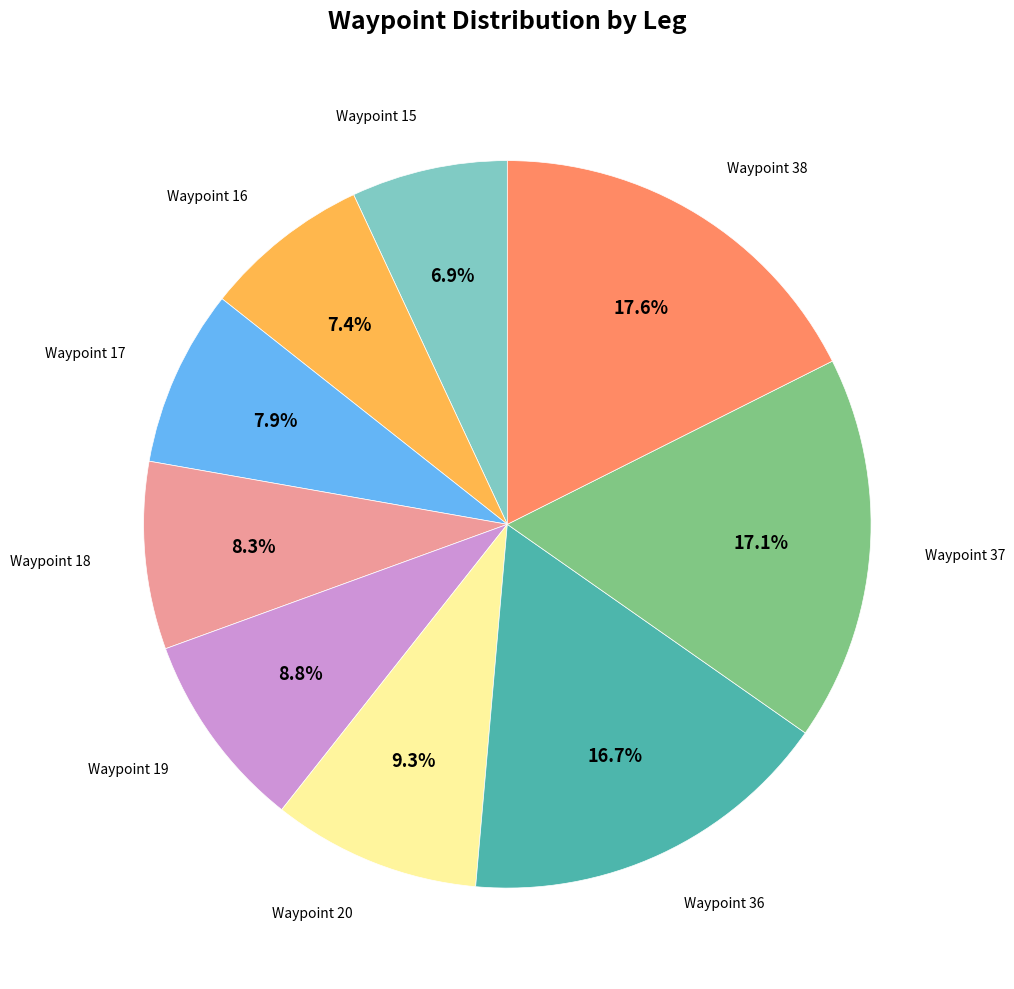

Is there a majority slice in this chart?

No